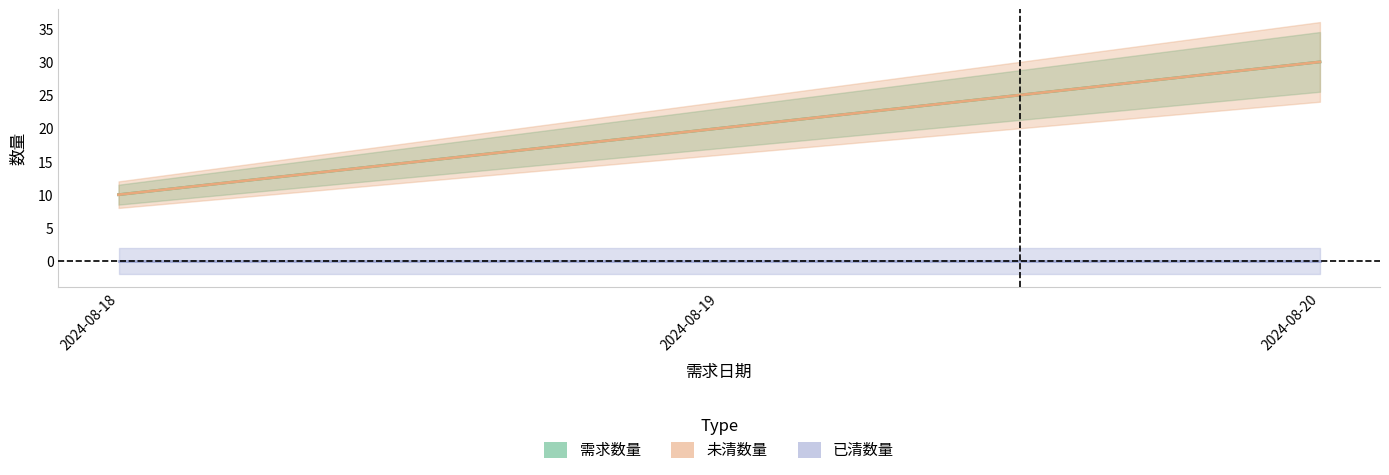

Which series has the widest spread of values?

需求数量